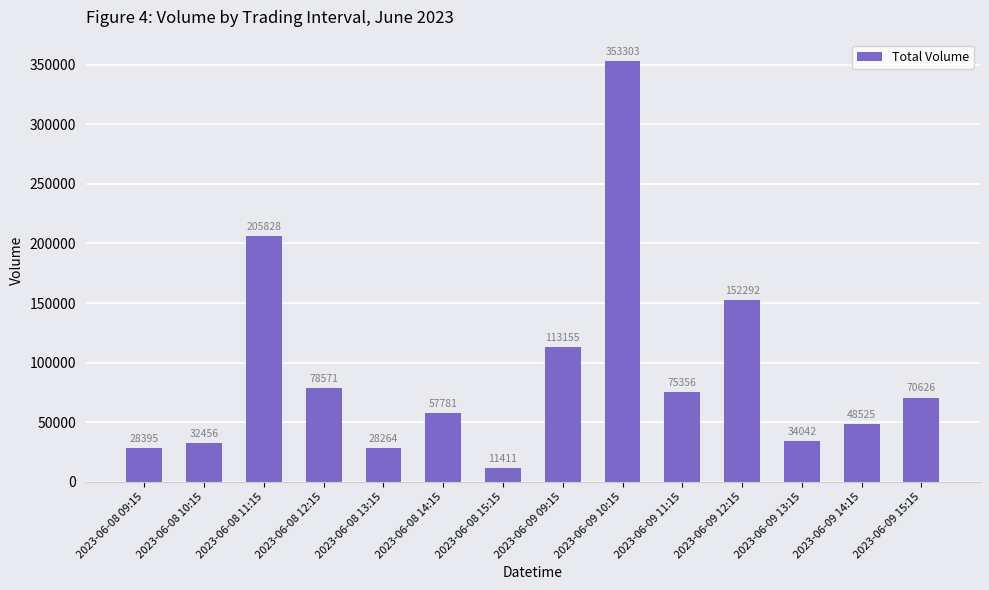

Rank the categories by value from lowest to highest.

2023-06-08 15:15, 2023-06-08 13:15, 2023-06-08 09:15, 2023-06-08 10:15, 2023-06-09 13:15, 2023-06-09 14:15, 2023-06-08 14:15, 2023-06-09 15:15, 2023-06-09 11:15, 2023-06-08 12:15, 2023-06-09 09:15, 2023-06-09 12:15, 2023-06-08 11:15, 2023-06-09 10:15